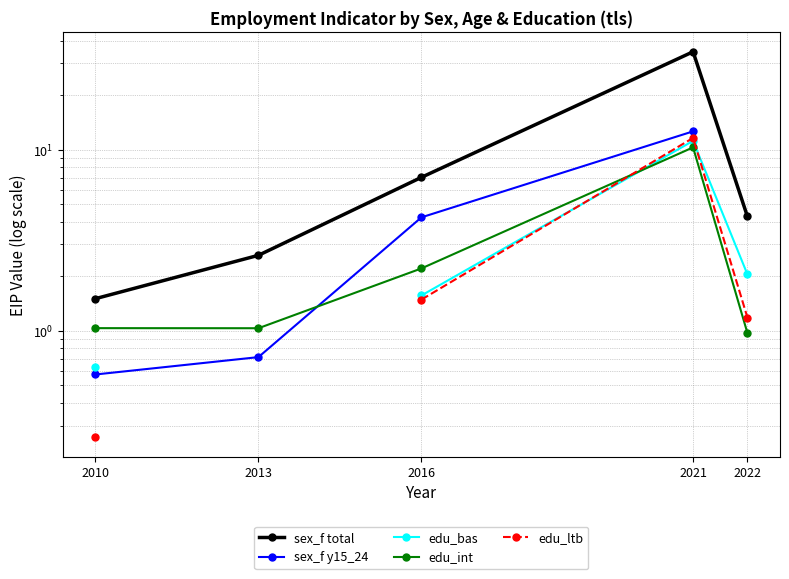

How many values in edu_bas are above zero?

4